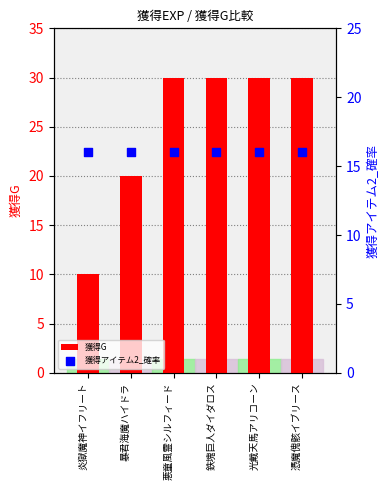

What are all the series names shown in the legend?

獲得G, 獲得アイテム2_確率